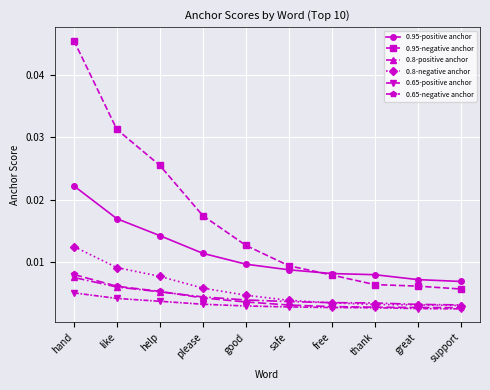

Which label corresponds to the largest value in the chart?

hand